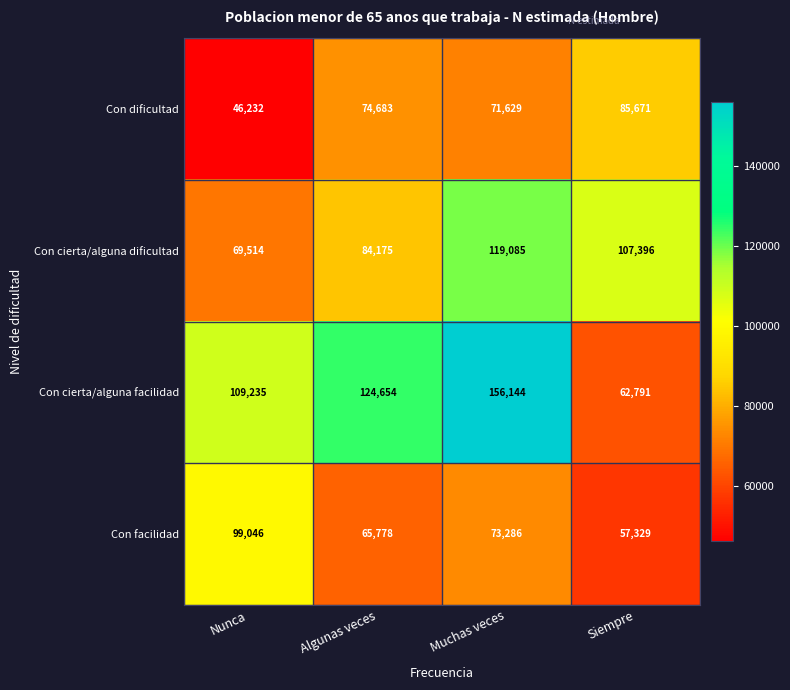

Where is Con cierta/alguna dificultad nearest to the value 94299?

Algunas veces